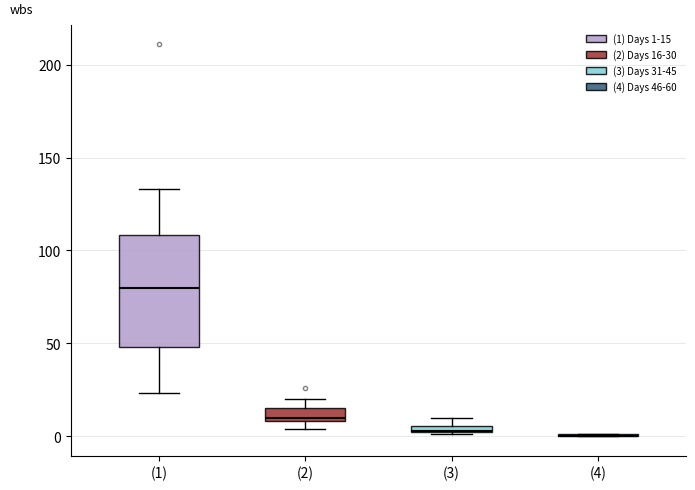

Which box is the tallest, from its lower edge to its upper edge?

(1)